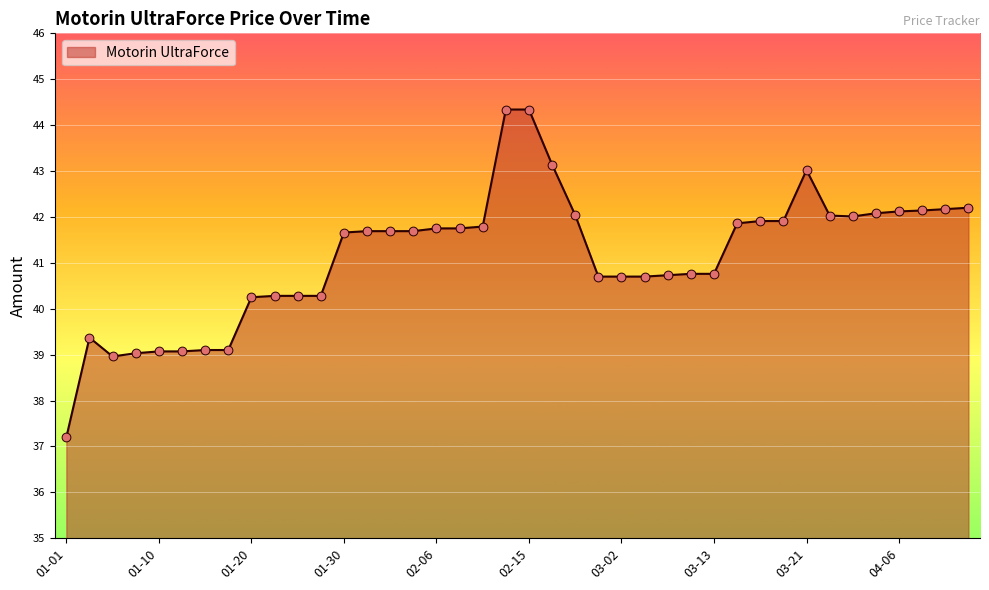

What is the greatest value displayed?

44.3